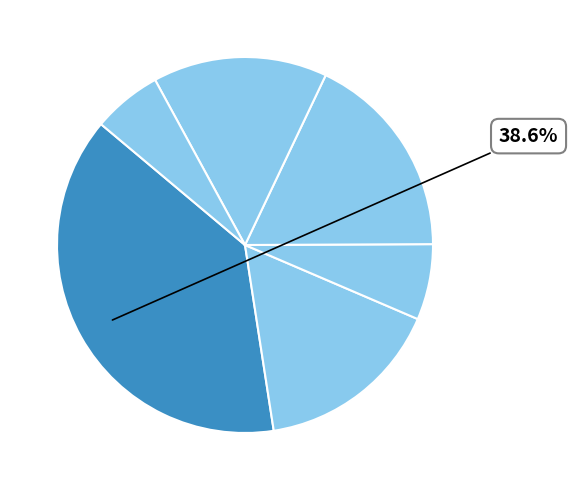

Which category has the biggest portion of the pie?

(Intercept)